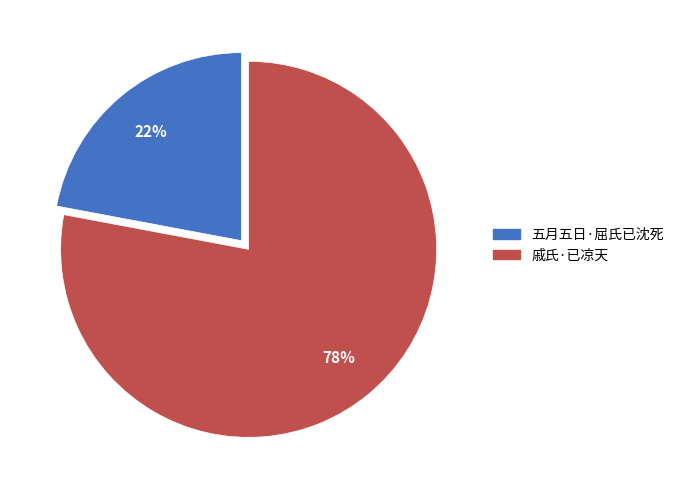

Which slice represents more than half of the pie?

戚氏·已凉天